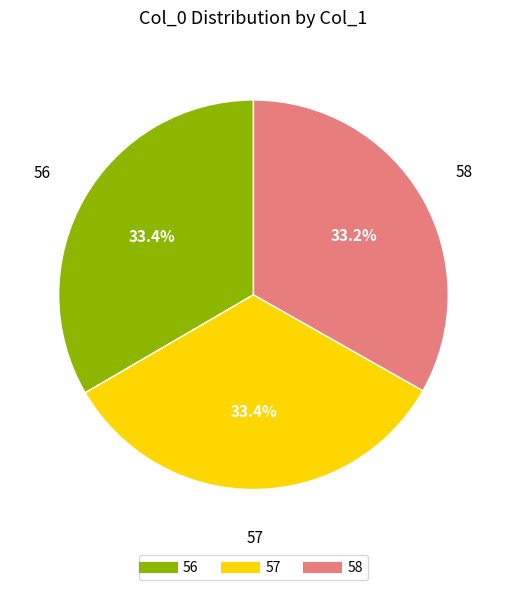

Does 57 account for over 50% of the chart?

No